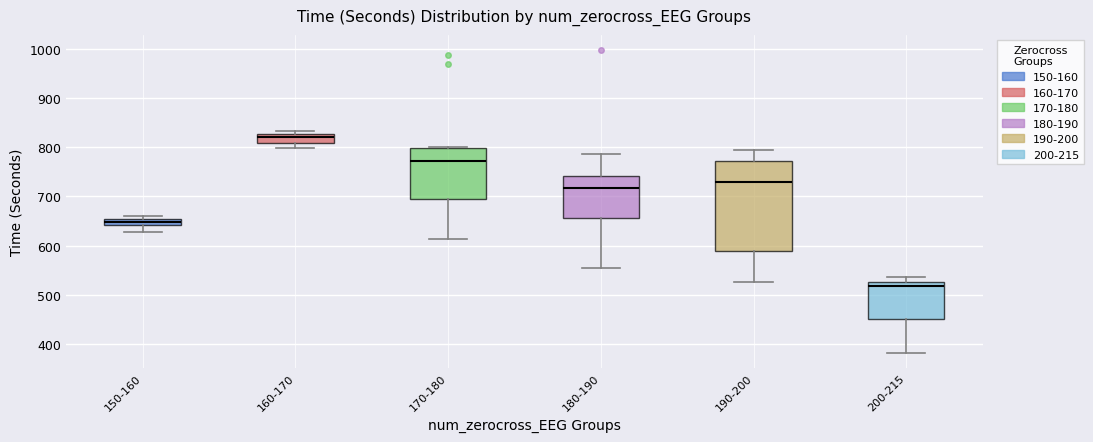

Which box has the lowest median line?

200-215